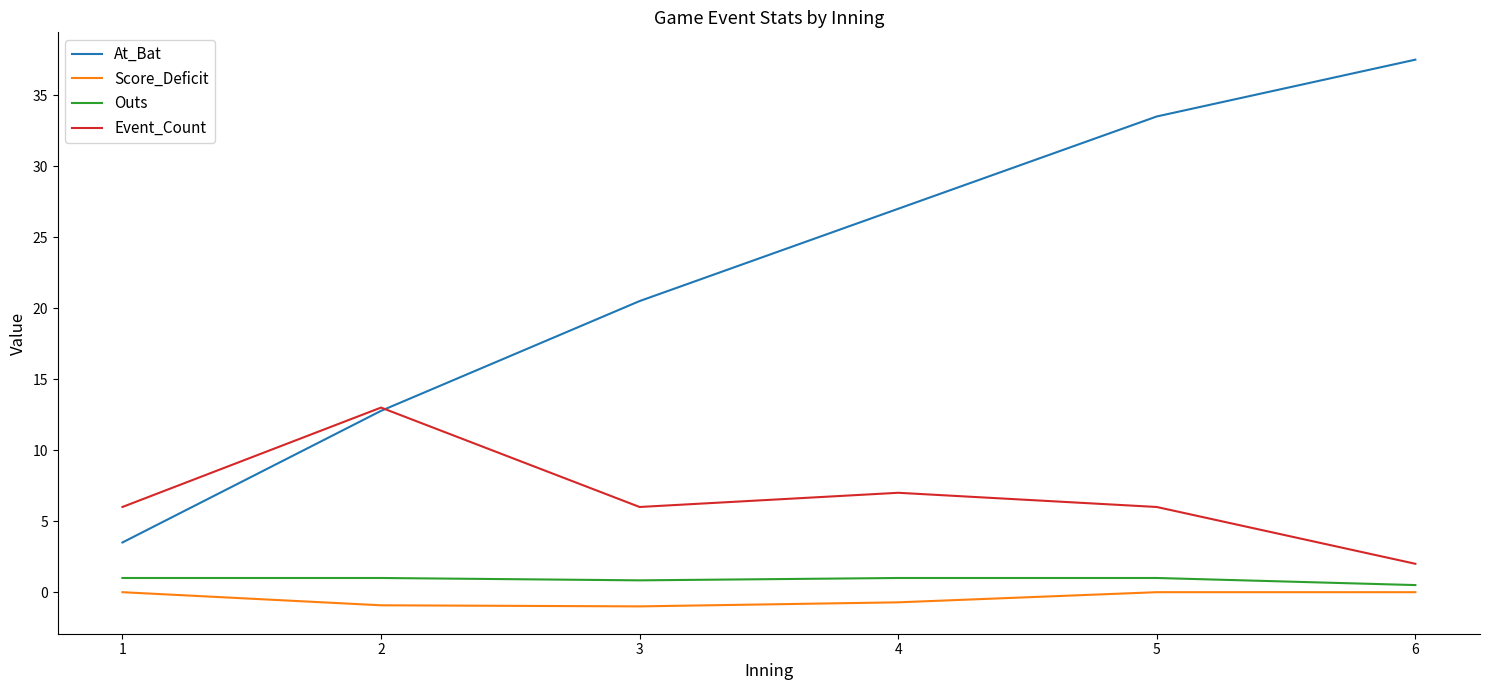

Which series has the largest total across all categories?

At_Bat